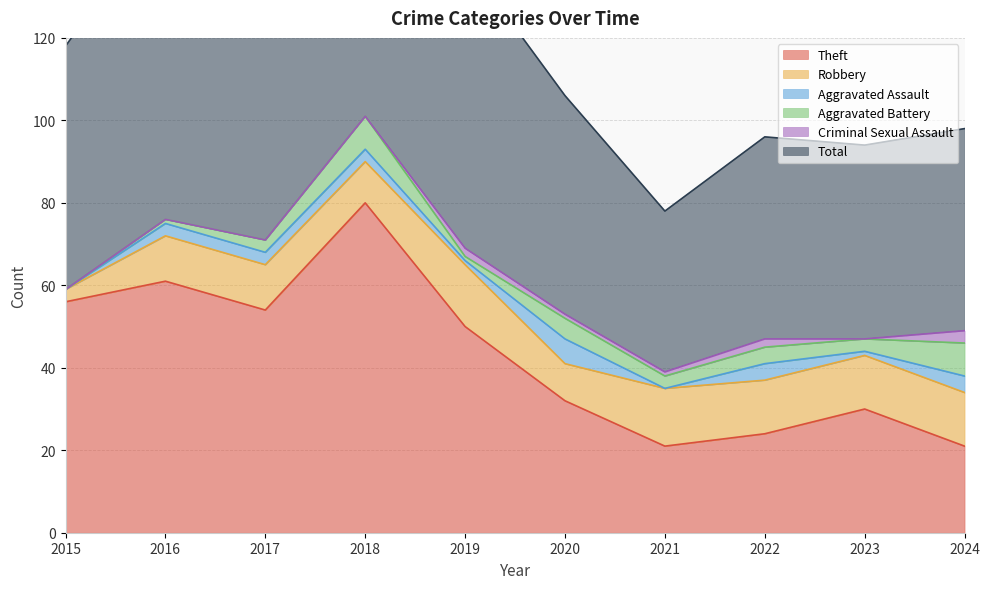

In Aggravated Battery, how many points are higher than both neighbors (excluding endpoints)?

3